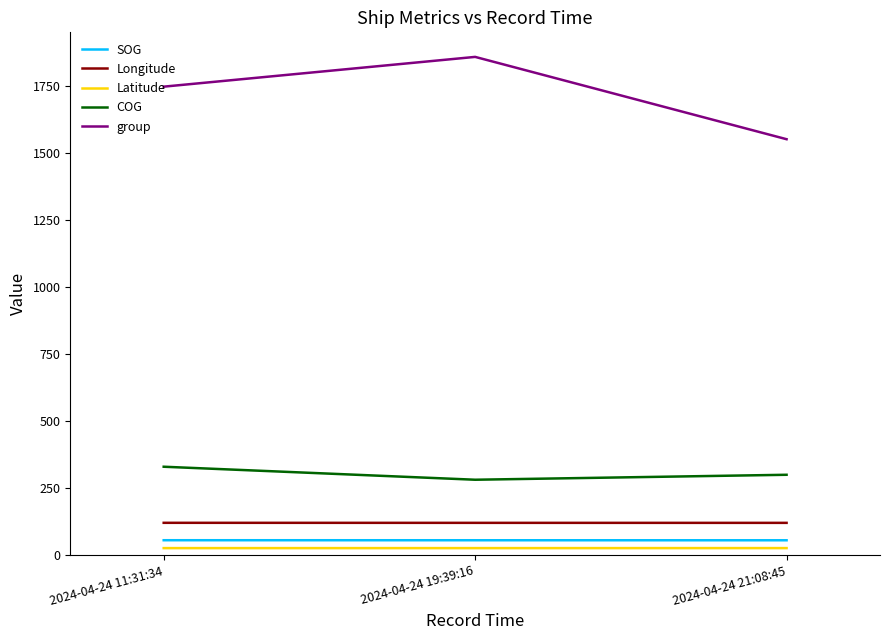

What position from the right is 2024-04-24 11:31:34?

3